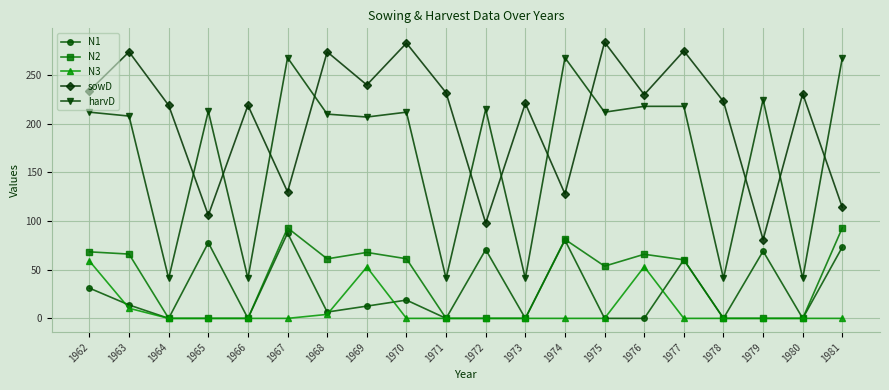

True or false: N3 has more than 1 interior local peaks.

True